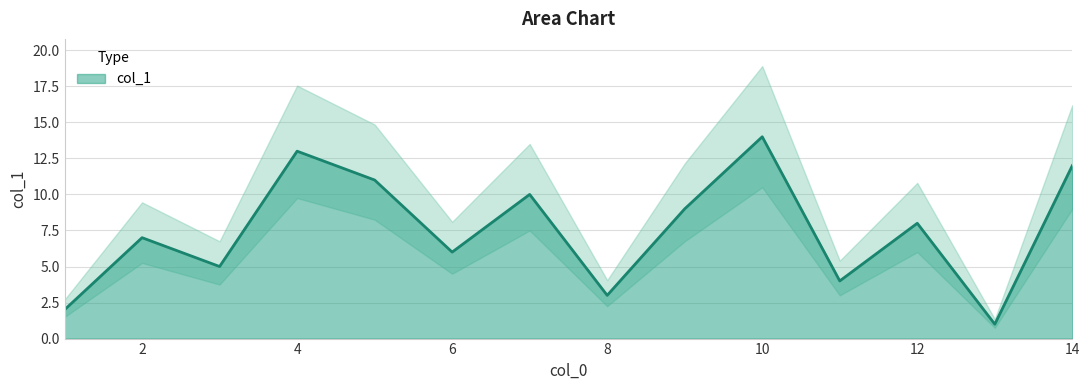

The chart shows a value of 5 at 10. True or false?

False